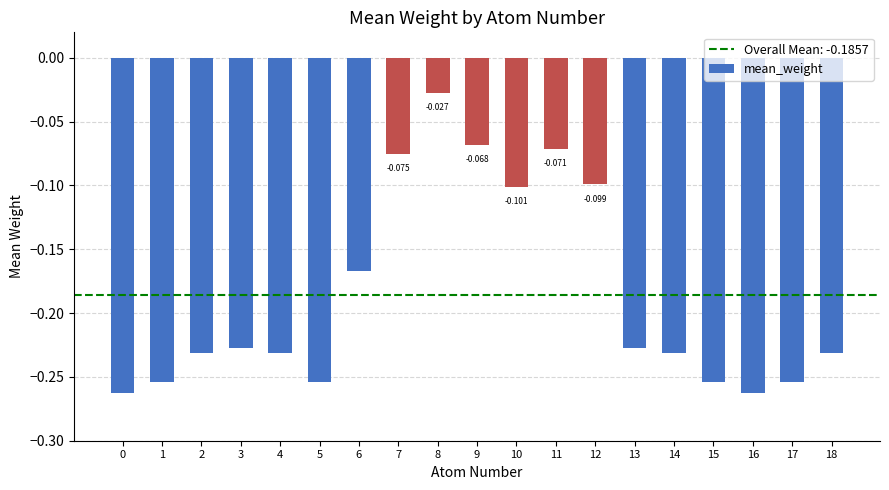

What is the change in value from 0 to 6?

+0.1